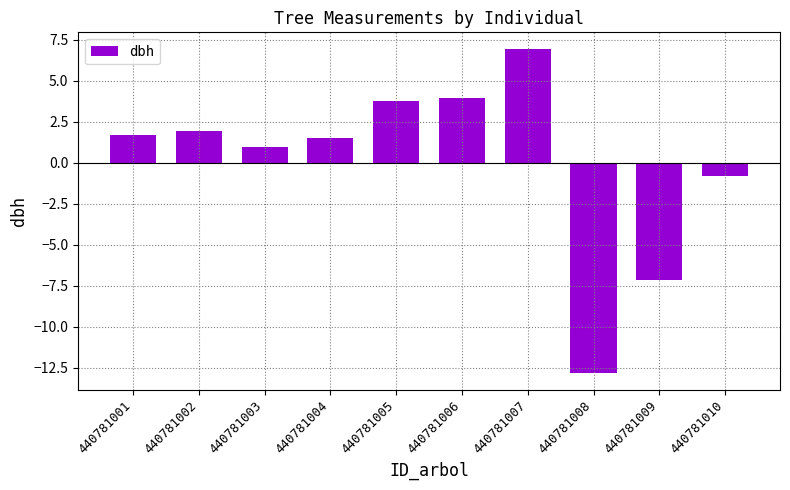

What is the difference between the values at 440781001 and 440781002?

0.2